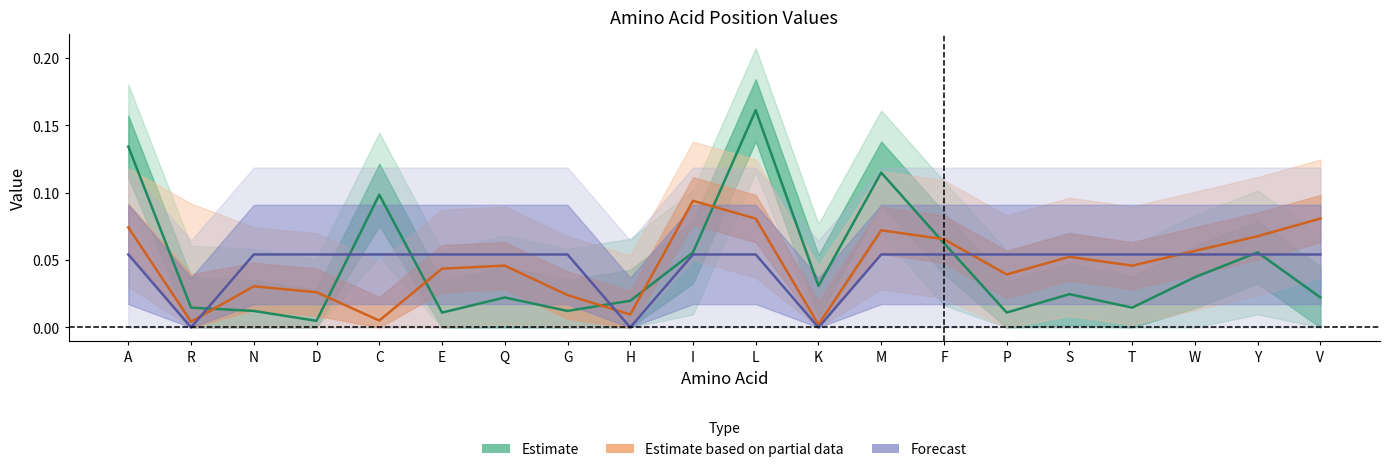

Reading left to right, transcribe all the data shown in this chart.

Estimate: A=0.1	R=0.0	N=0.0	D=0.0	C=0.1	E=0.0	Q=0.0	G=0.0	H=0.0	I=0.1	L=0.2	K=0.0	M=0.1	F=0.1	P=0.0	S=0.0	T=0.0	W=0.0	Y=0.1	V=0.0
Estimate based on partial data: A=0.1	R=0.0	N=0.0	D=0.0	C=0.0	E=0.0	Q=0.0	G=0.0	H=0.0	I=0.1	L=0.1	K=0.0	M=0.1	F=0.1	P=0.0	S=0.1	T=0.0	W=0.1	Y=0.1	V=0.1
Forecast: A=0.1	R=0.0	N=0.1	D=0.1	C=0.1	E=0.1	Q=0.1	G=0.1	H=0.0	I=0.1	L=0.1	K=0.0	M=0.1	F=0.1	P=0.1	S=0.1	T=0.1	W=0.1	Y=0.1	V=0.1